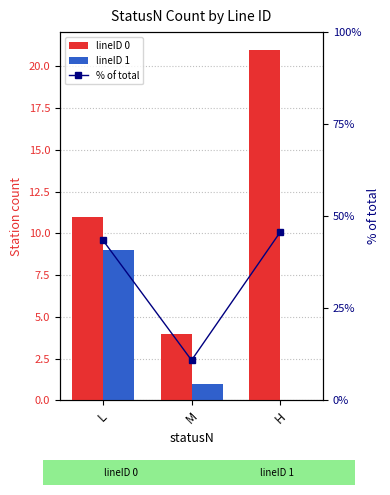

Which category has the highest value in the lineID 0 series?

H